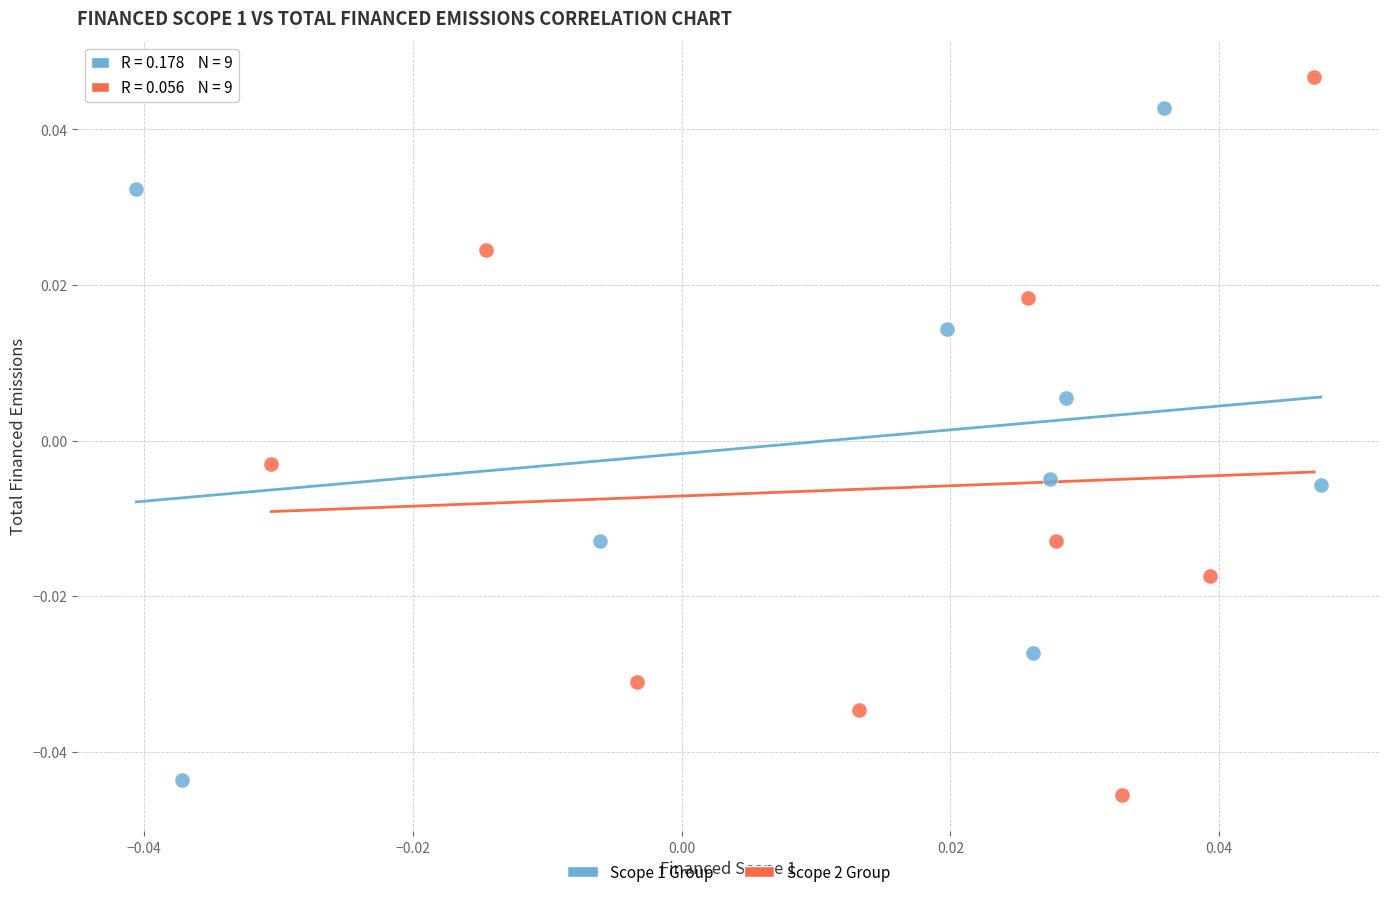

What are all the series names shown in the legend?

Scope 1 Group, Scope 2 Group